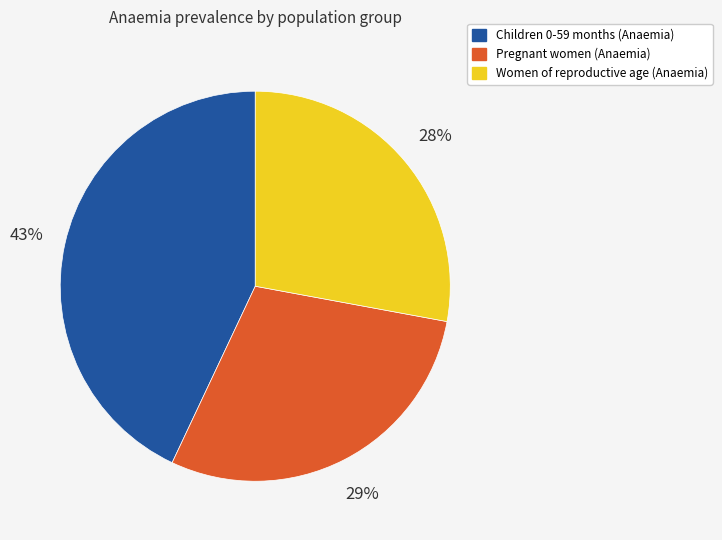

Is it true that Pregnant women (Anaemia) is 43% of the pie?

False